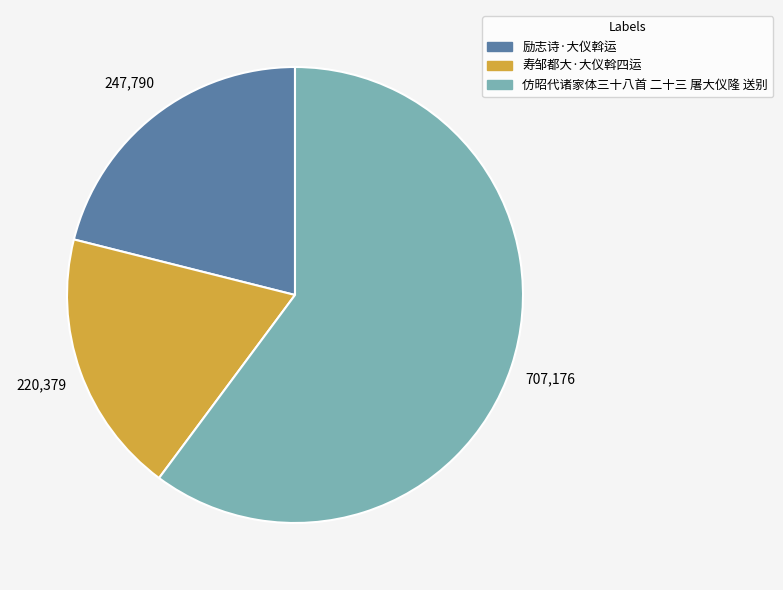

Is 励志诗·大仪斡运 the majority of the pie?

No